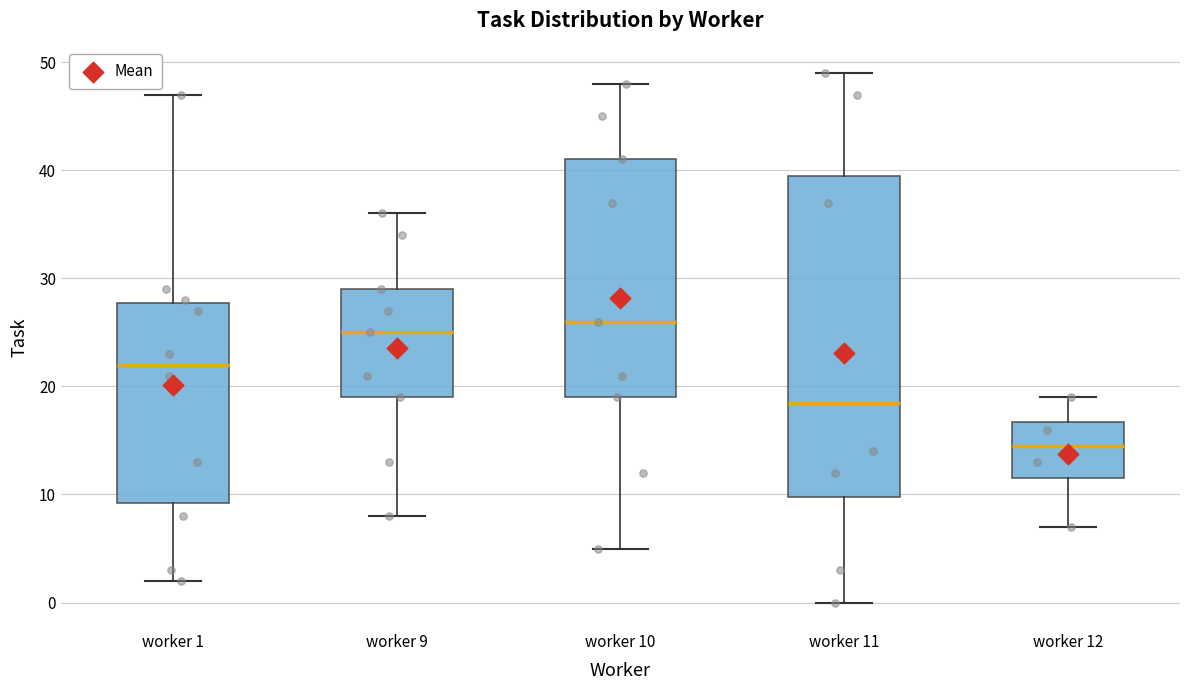

Reading left to right, transcribe this box plot: for each box, give where its median line is, the range the box spans, and where its two whiskers end, as read against the y-axis. The values are not printed on the chart, so give them approximately, as read against the axis.

worker 1: median 22, box 9 to 28, whiskers 2 to 47
worker 9: median 25, box 19 to 29, whiskers 8 to 36
worker 10: median 26, box 19 to 41, whiskers 5 to 48
worker 11: median 19, box 10 to 40, whiskers 0 to 49
worker 12: median 15, box 12 to 17, whiskers 7 to 19